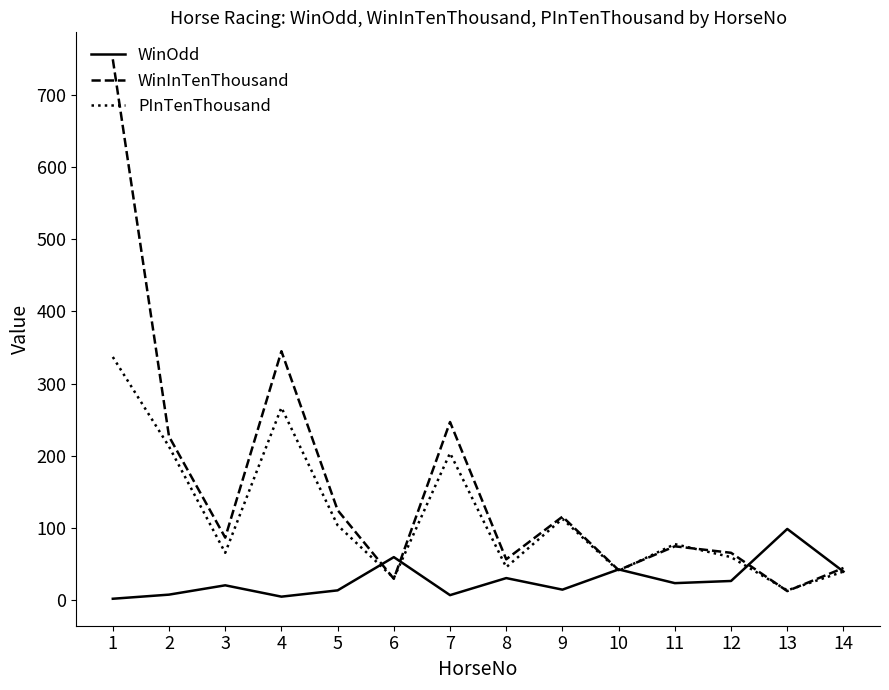

Where does the WinInTenThousand series first go above 87?

1